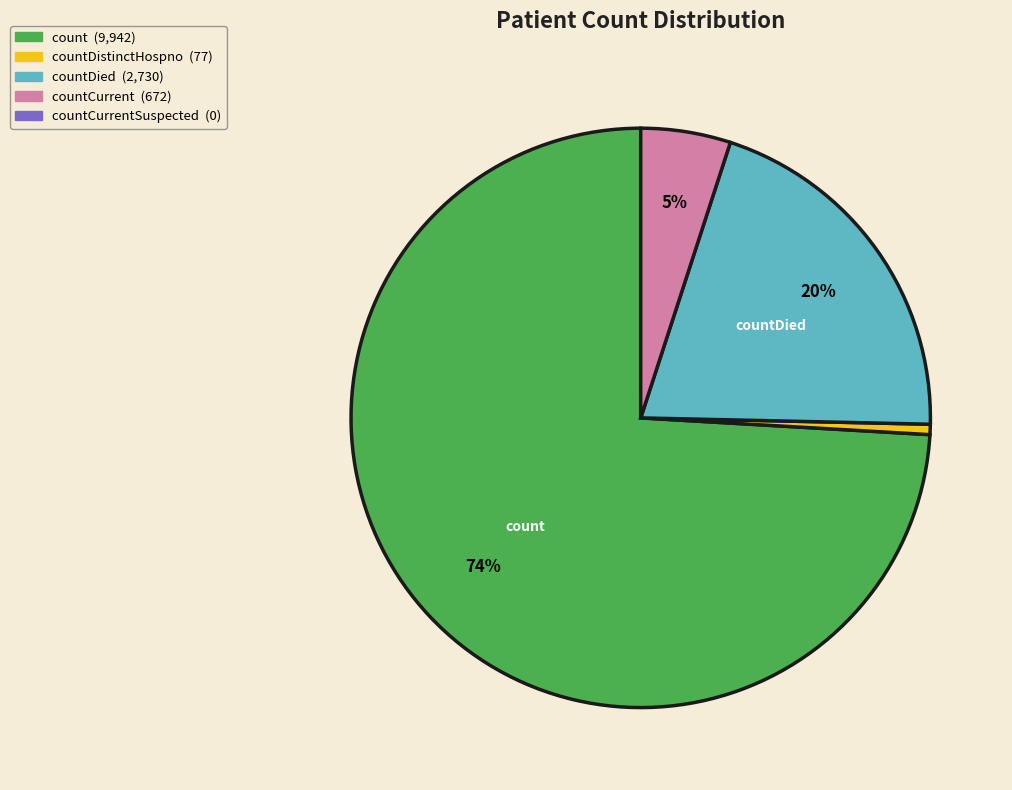

Does any single category account for the majority?

Yes